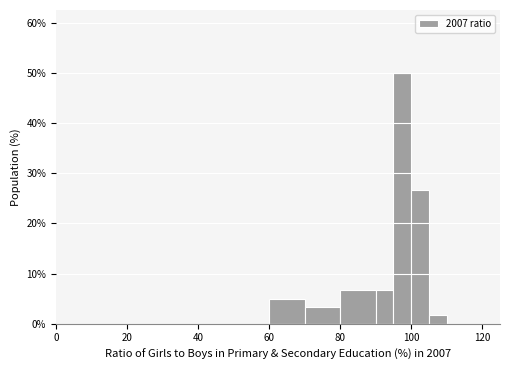

Around what value on the x-axis is the tallest bar? Give the approximate position of its centre, as read against the axis.

98